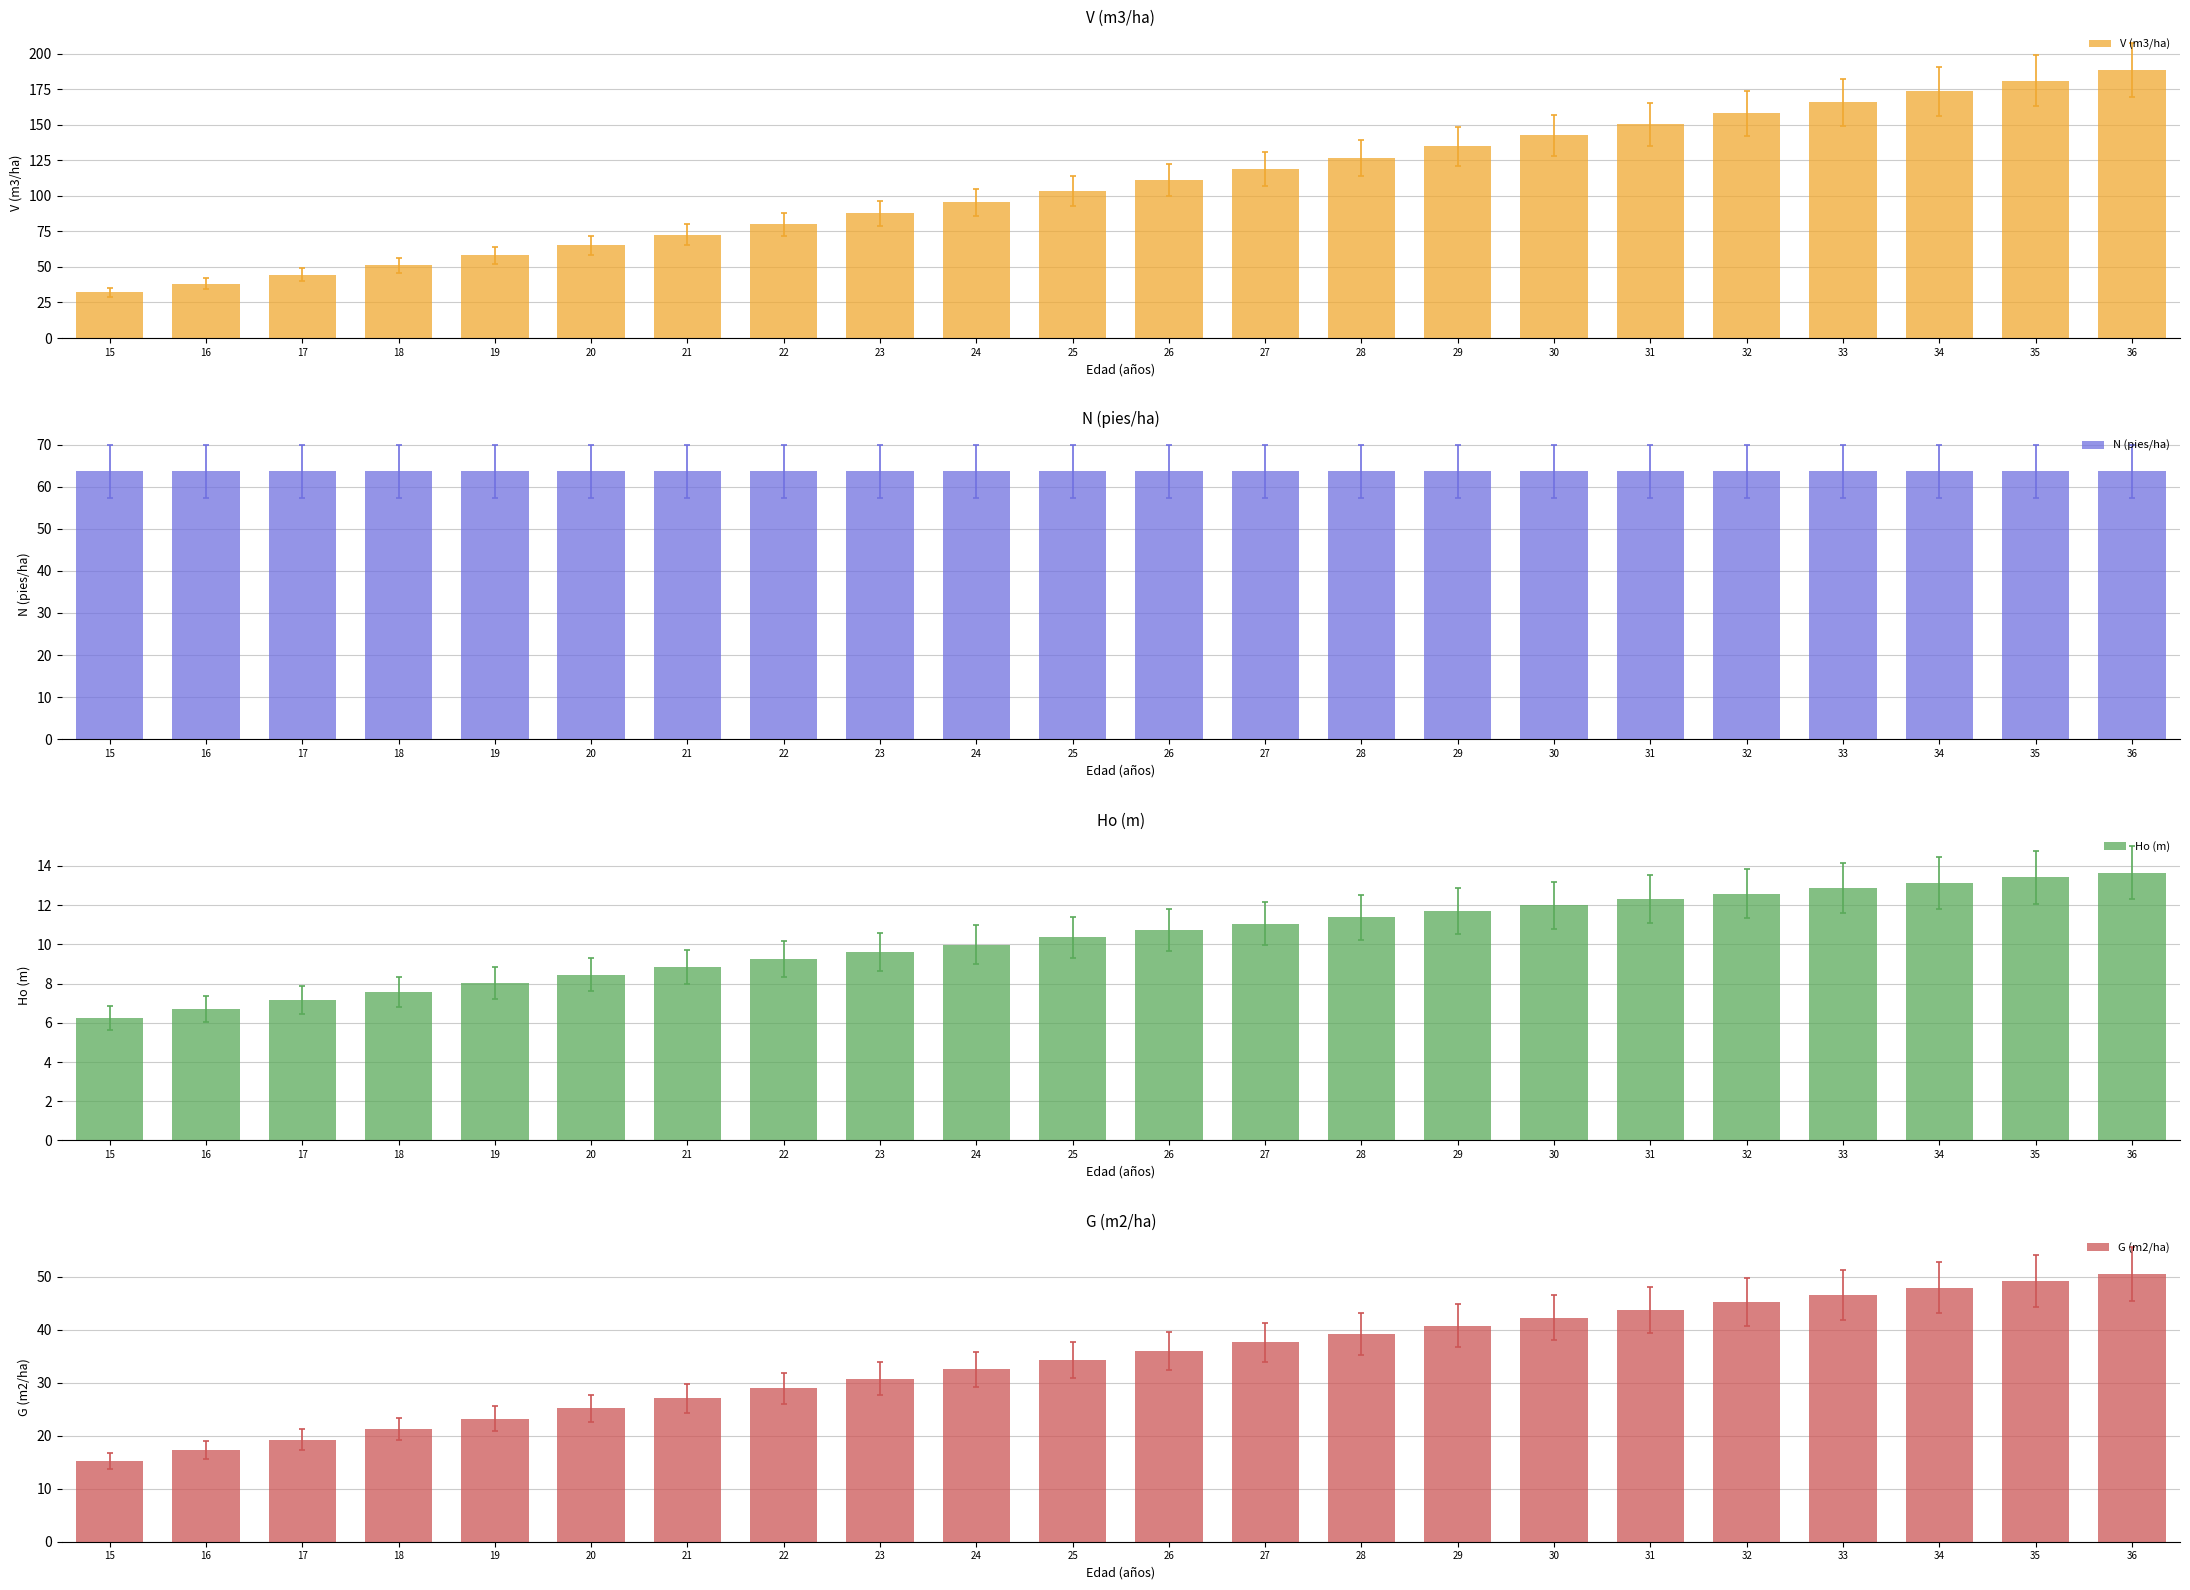

At how many categories does at least one series exceed 37?

22